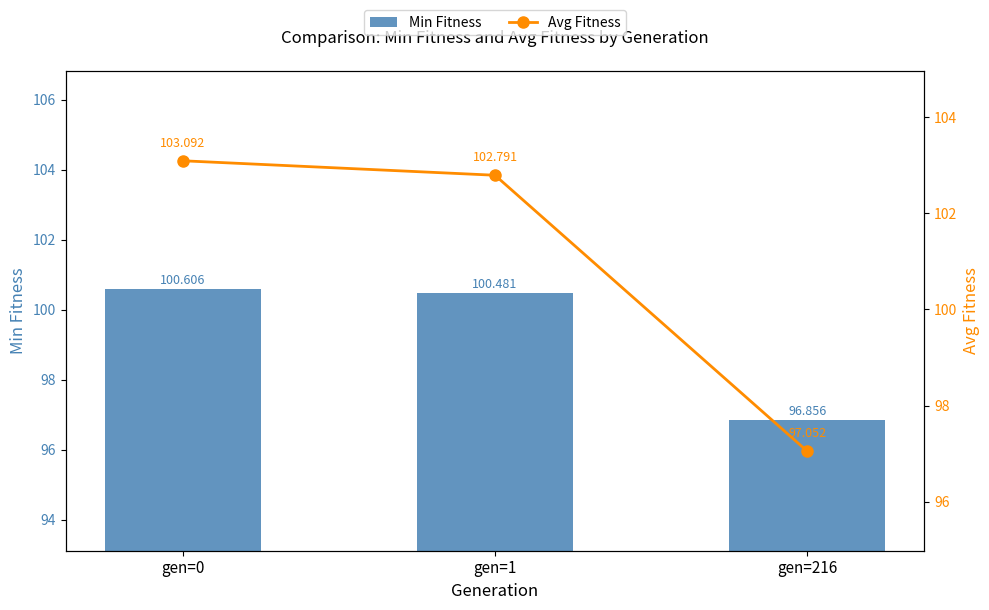

What is the difference between the Min Fitness values at gen=216 and gen=1?

3.6